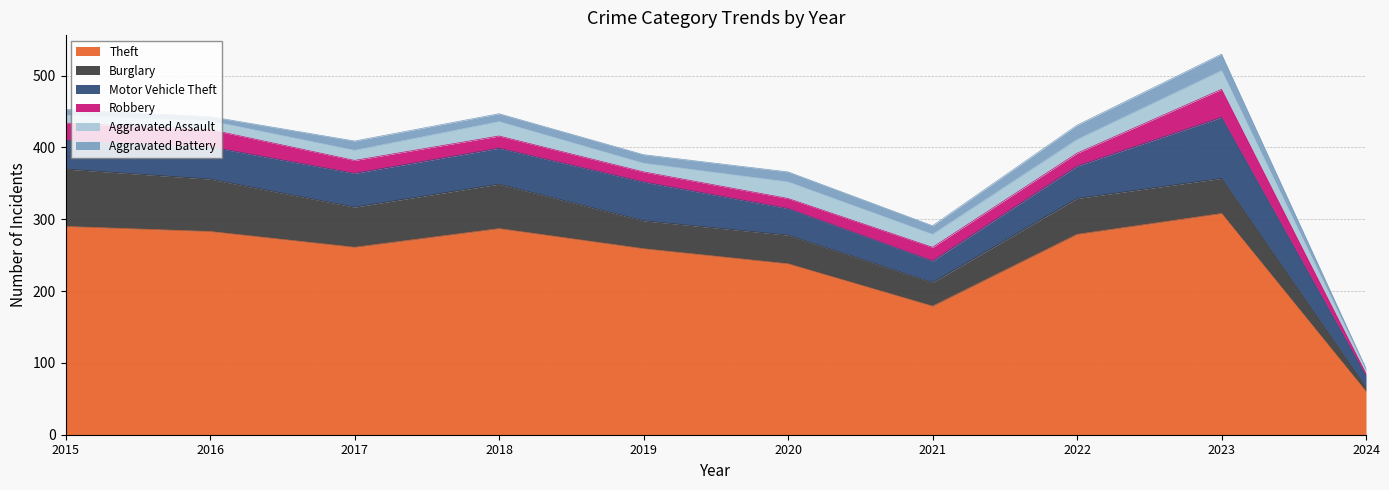

Reading left to right, list all the values displayed in this chart.

Theft: 290	283	261	287	259	238	179	279	308	60
Burglary: 80	73	56	62	39	40	33	50	49	6
Motor Vehicle Theft: 40	45	47	50	54	37	30	45	85	16
Robbery: 24	24	18	17	14	14	19	18	39	3
Aggravated Assault: 11	12	14	20	12	23	18	19	26	5
Aggravated Battery: 8	6	13	11	12	14	12	20	23	2